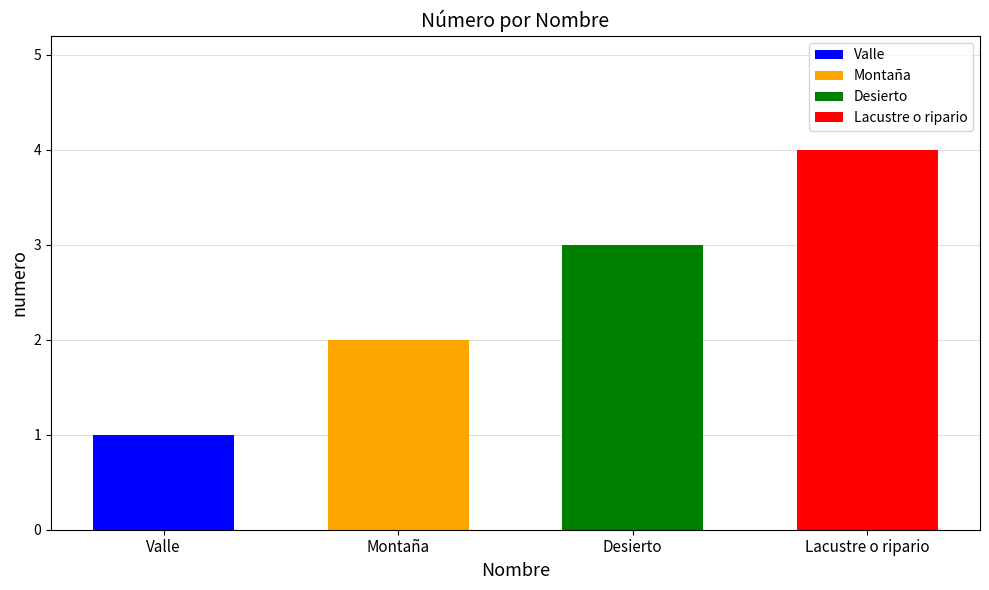

How many data points are less than 3?

2